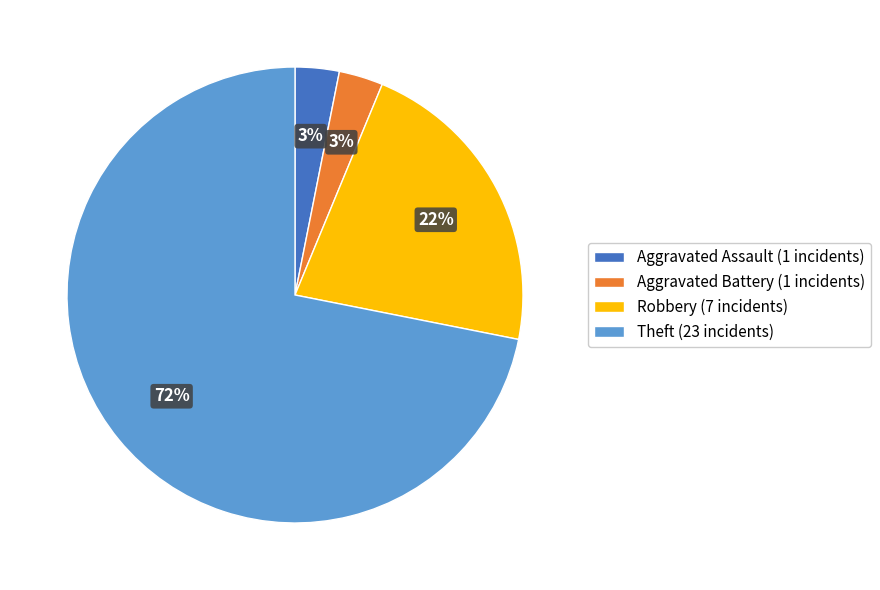

How many segments does this pie chart have?

4